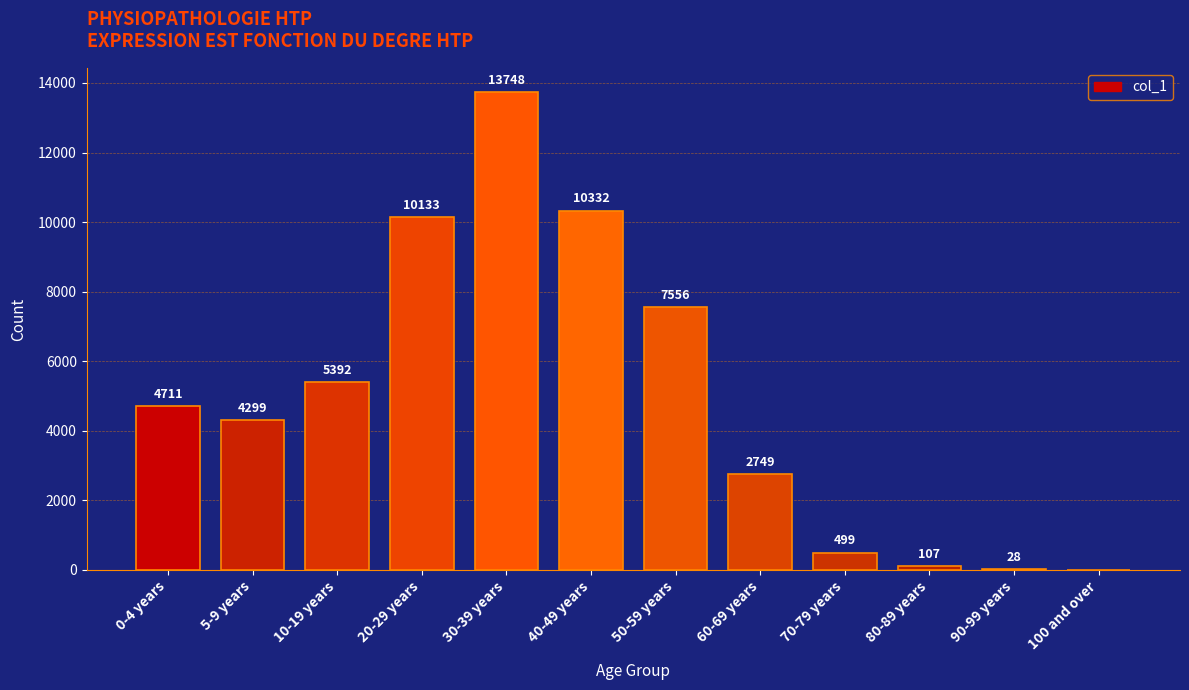

Which category has the highest value across all series?

30-39 years